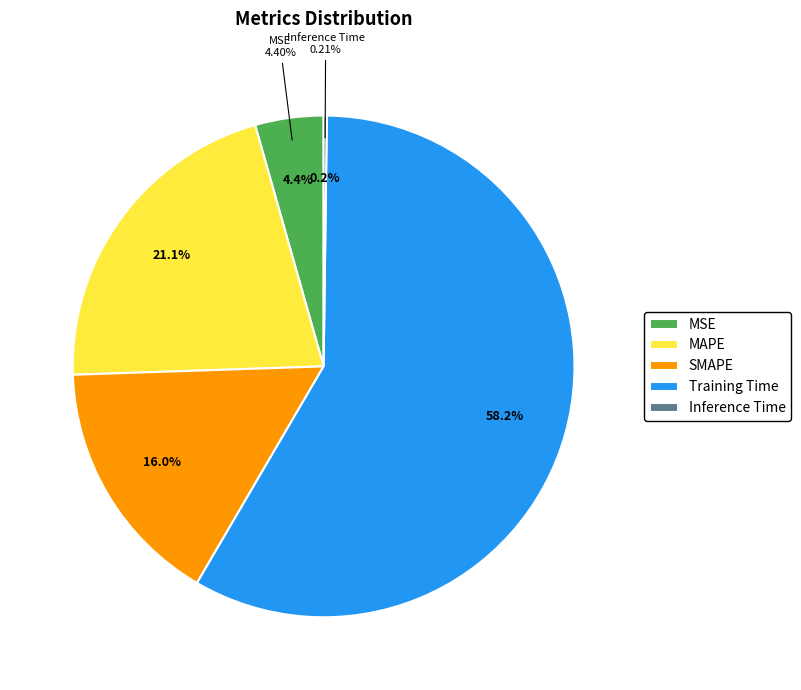

The Inference Time slice represents 0% of the pie. True or false?

True